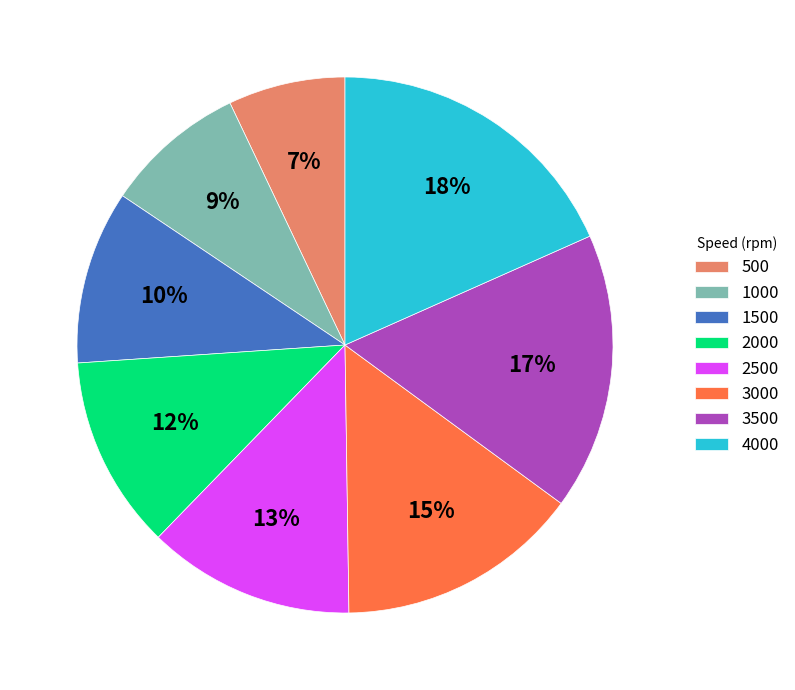

What is the largest slice in the pie chart?

4000